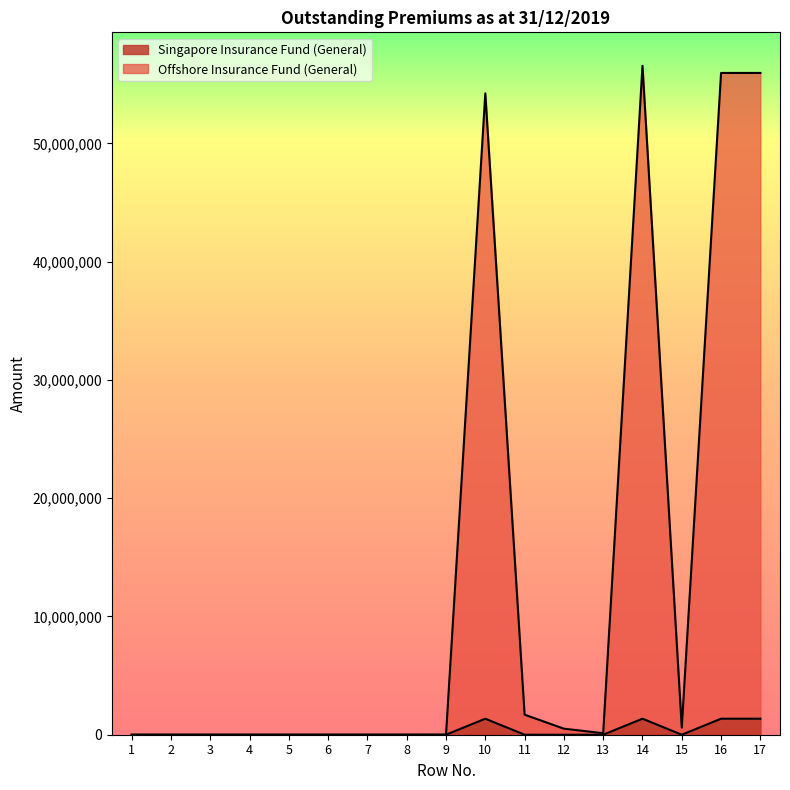

Reading right to left, extract all data points from this chart.

Singapore Insurance Fund (General): 17=1354474	16=1354474	15=121	14=1354595	13=0	12=121	11=1448	10=1353026	9=2431	8=0	7=0	6=0	5=0	4=0	3=0	2=0	1=0
Offshore Insurance Fund (General): 17=55959952	16=55959952	15=605616	14=56565568	13=128341	12=510228	11=1694259	10=54232740	9=0	8=0	7=0	6=0	5=0	4=0	3=0	2=0	1=0